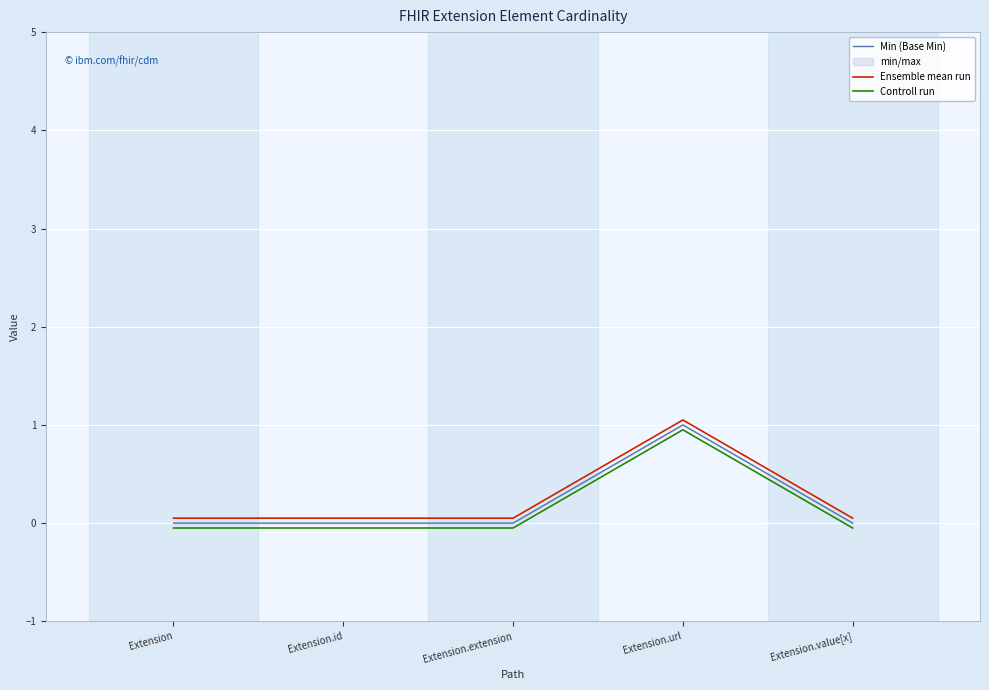

True or false: Controll run has more than 2 interior local peaks.

False